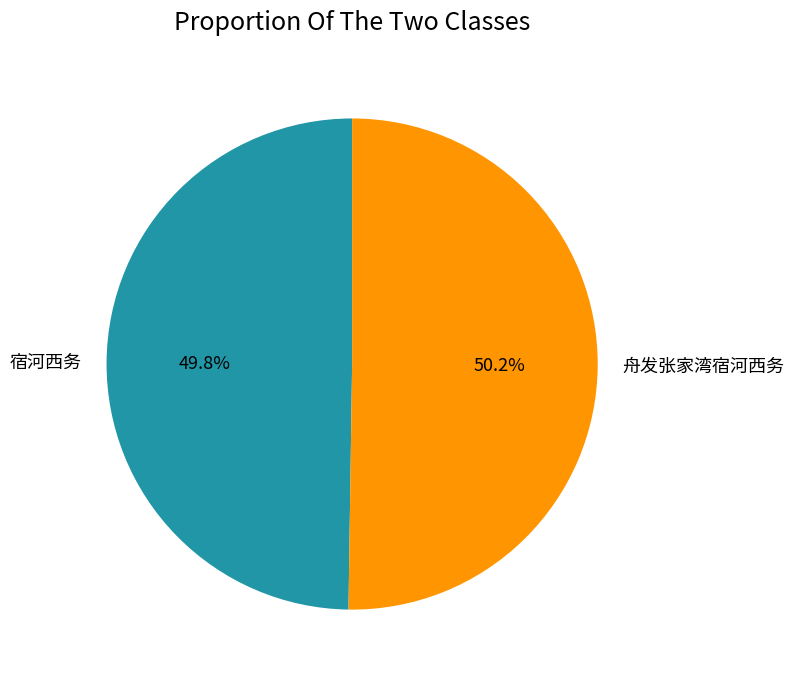

How many slices are in this pie chart?

2